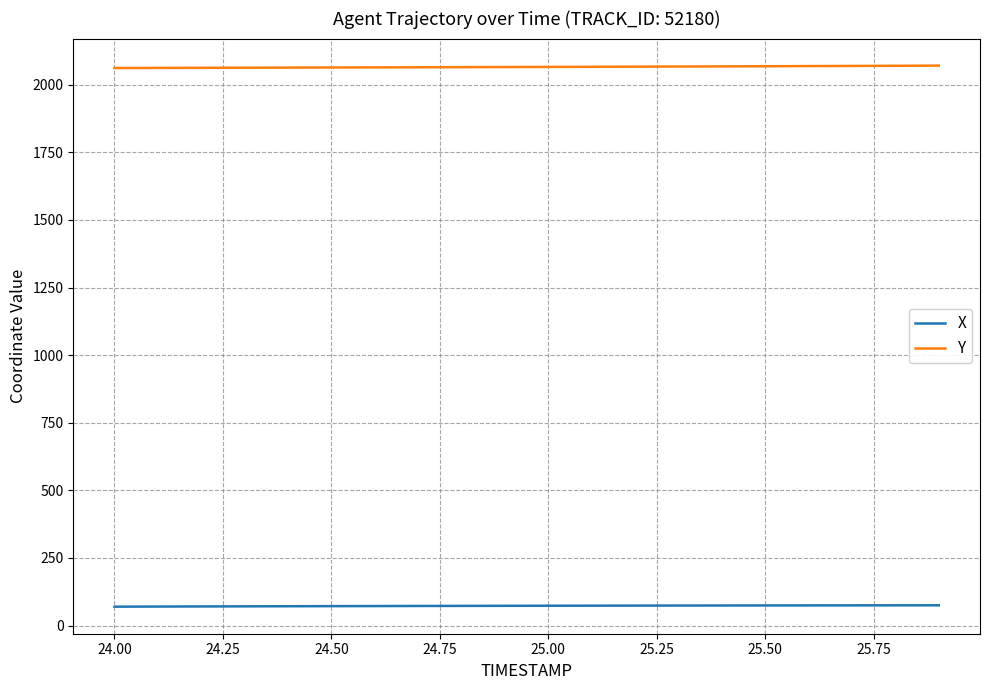

List the series in order of their peak value, lowest first.

X, Y